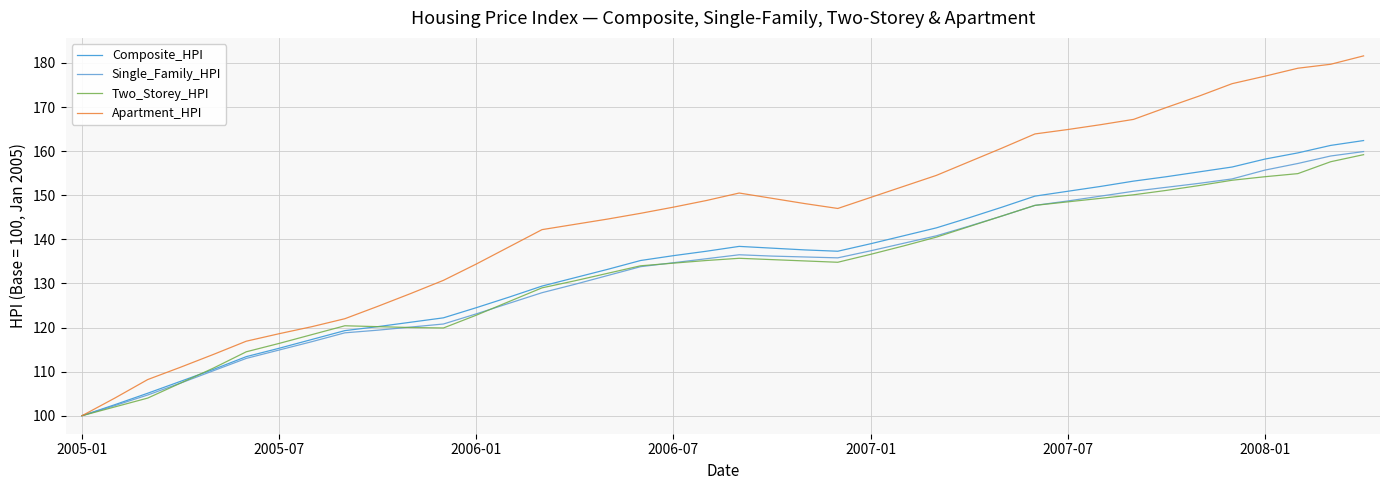

How many values in the Apartment_HPI series exceed 148?

20